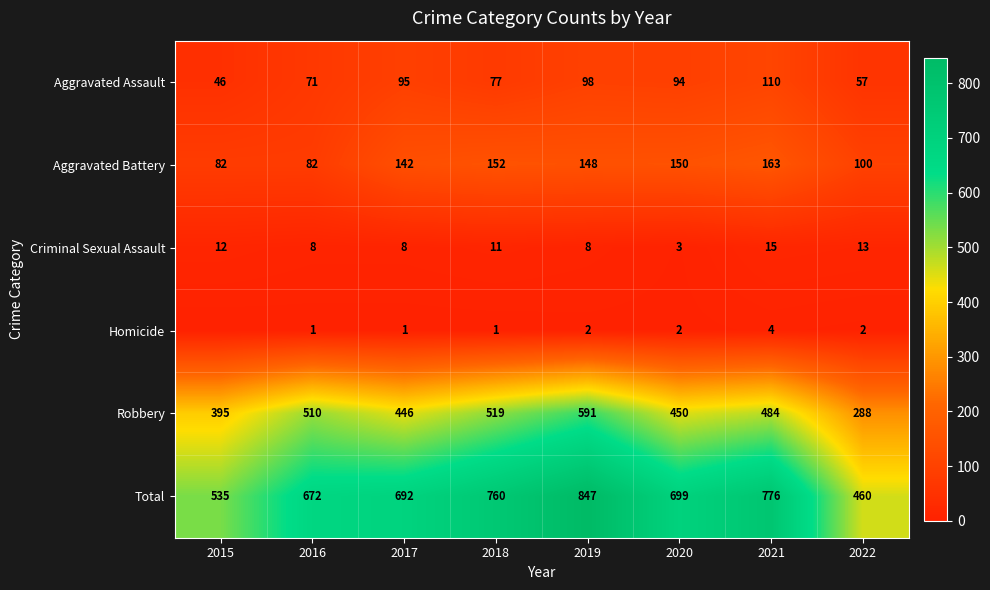

At which label does Total first exceed 699?

2018